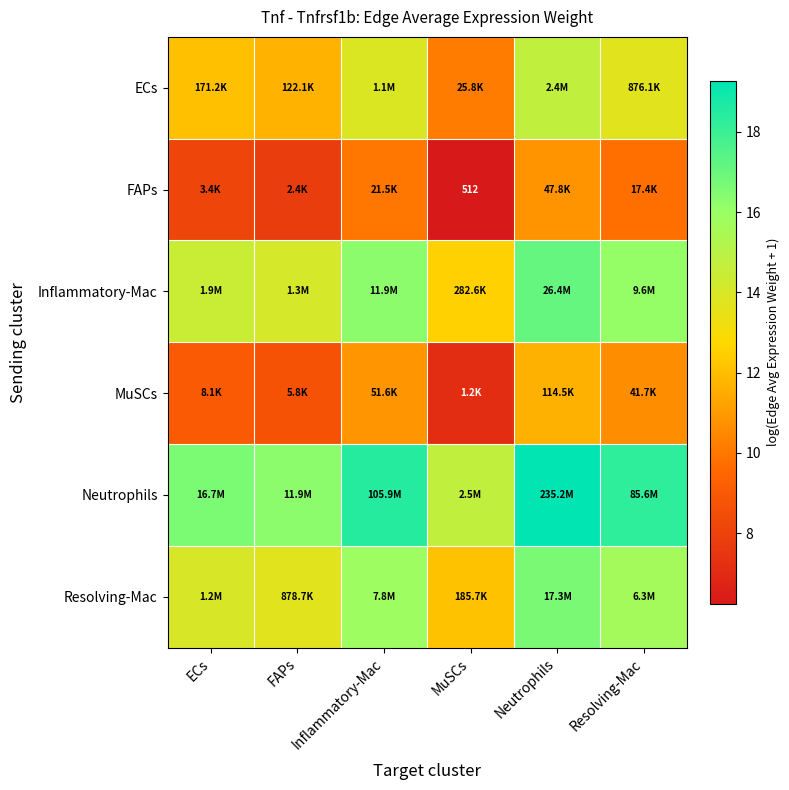

At which label does MuSCs reach its minimum?

MuSCs